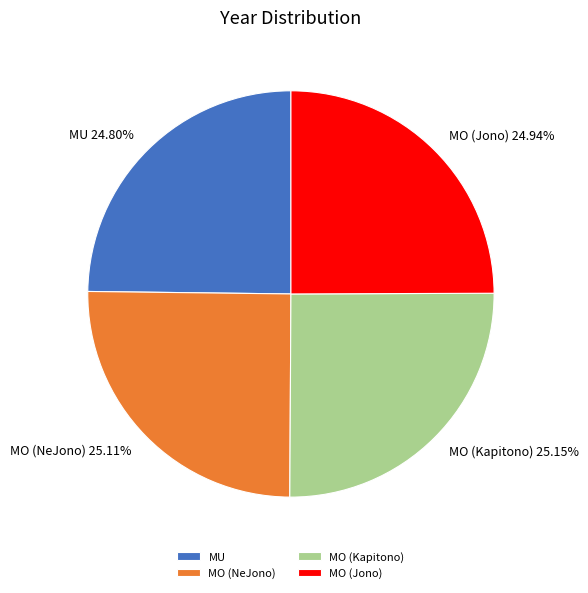

Count the number of slices in the pie.

4